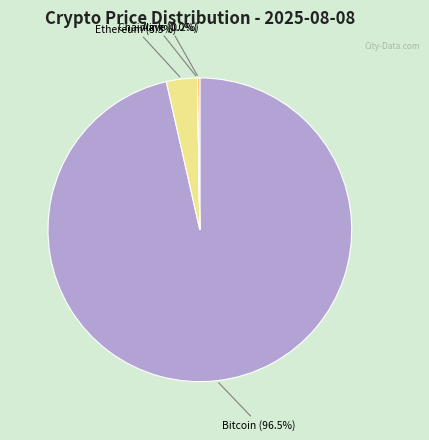

What percentage is NOT represented by Ethereum?

96.7%